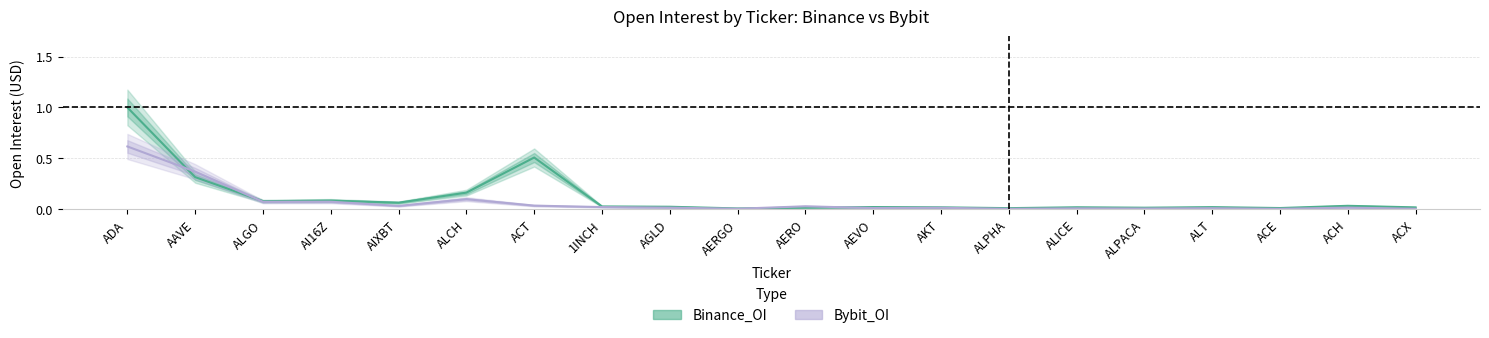

List the series in order of their peak value, lowest first.

Bybit_OI, Binance_OI